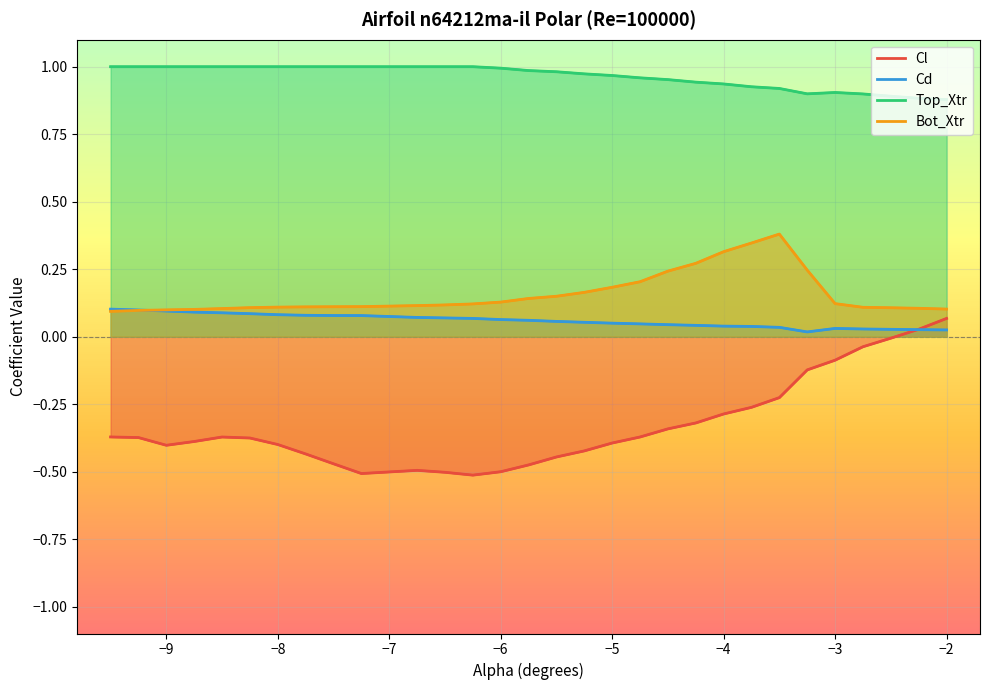

What is the label of the 28th point from the left?

-2.5